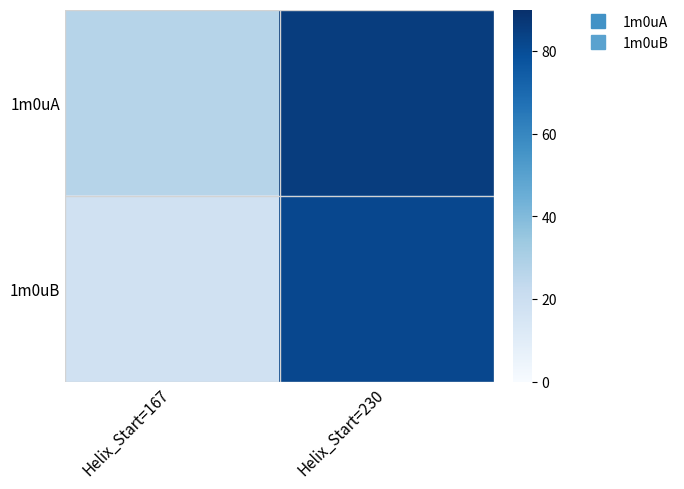

Which series changed the most between Helix_Start=167 and Helix_Start=230?

1m0uB